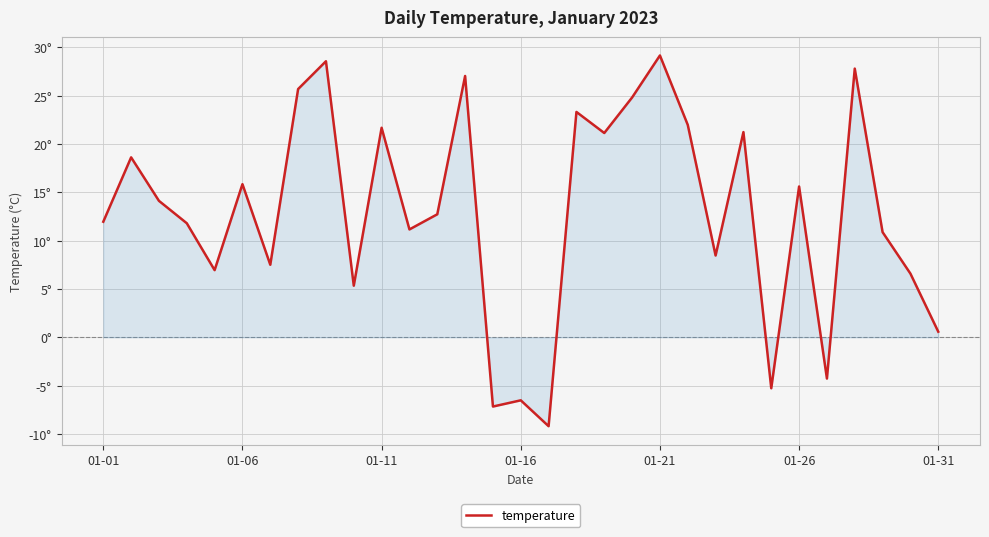

Is this an area chart (filled region under the line)?

Yes